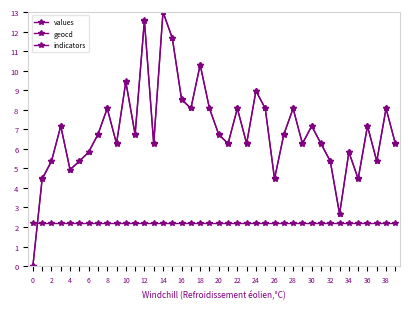

Reading left to right, what are all the values shown in this chart?

values: 0.0	4.4	5.4	7.2	4.9	5.4	5.8	6.7	8.1	6.3	9.5	6.7	12.6	6.3	13.0	11.7	8.6	8.1	10.3	8.1	6.7	6.3	8.1	6.3	9.0	8.1	4.4	6.7	8.1	6.3	7.2	6.3	5.4	2.6	5.8	4.4	7.2	5.4	8.1	6.3
geocd: 0.0	4.5	5.4	7.2	4.9	5.4	5.8	6.7	8.1	6.3	9.4	6.7	12.6	6.3	13.0	11.7	8.5	8.1	10.3	8.1	6.7	6.3	8.1	6.3	9.0	8.1	4.5	6.7	8.1	6.3	7.2	6.3	5.4	2.7	5.8	4.5	7.2	5.4	8.1	6.3
indicators: 2.2	2.2	2.2	2.2	2.2	2.2	2.2	2.2	2.2	2.2	2.2	2.2	2.2	2.2	2.2	2.2	2.2	2.2	2.2	2.2	2.2	2.2	2.2	2.2	2.2	2.2	2.2	2.2	2.2	2.2	2.2	2.2	2.2	2.2	2.2	2.2	2.2	2.2	2.2	2.2